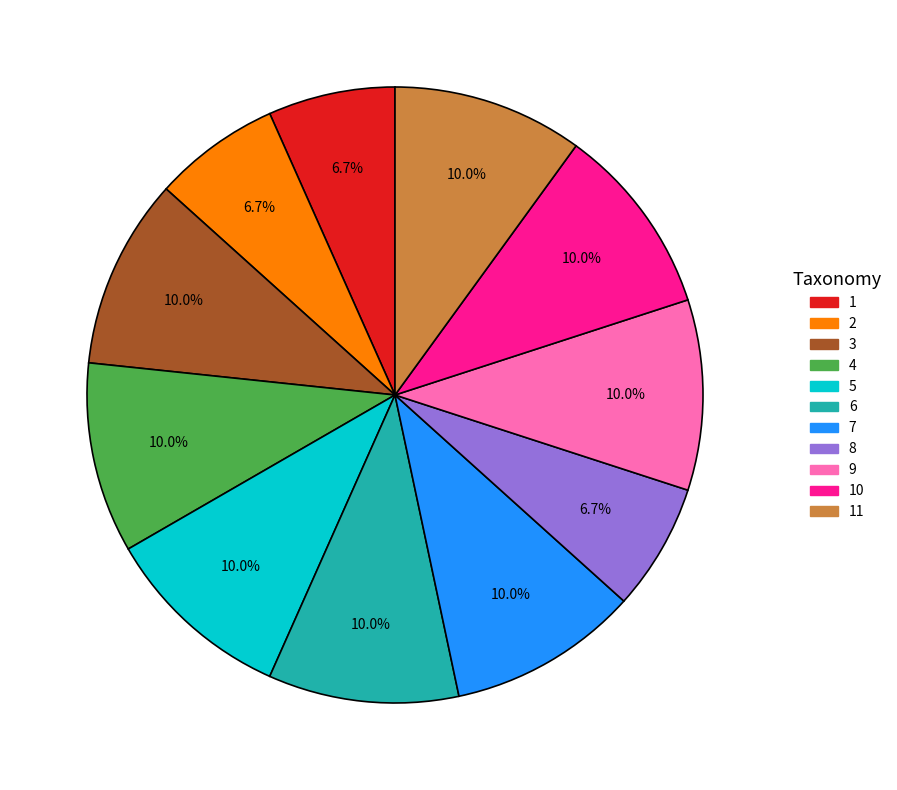

Does any single category account for the majority?

No